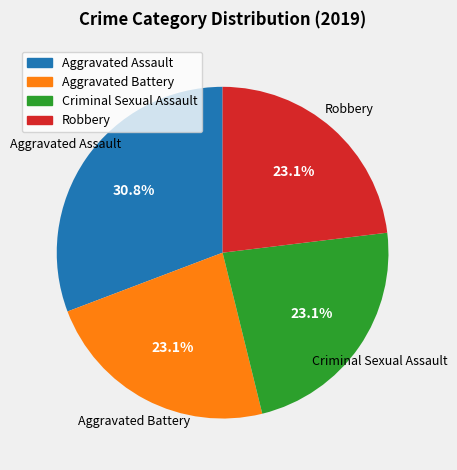

How many slices are in this pie chart?

4